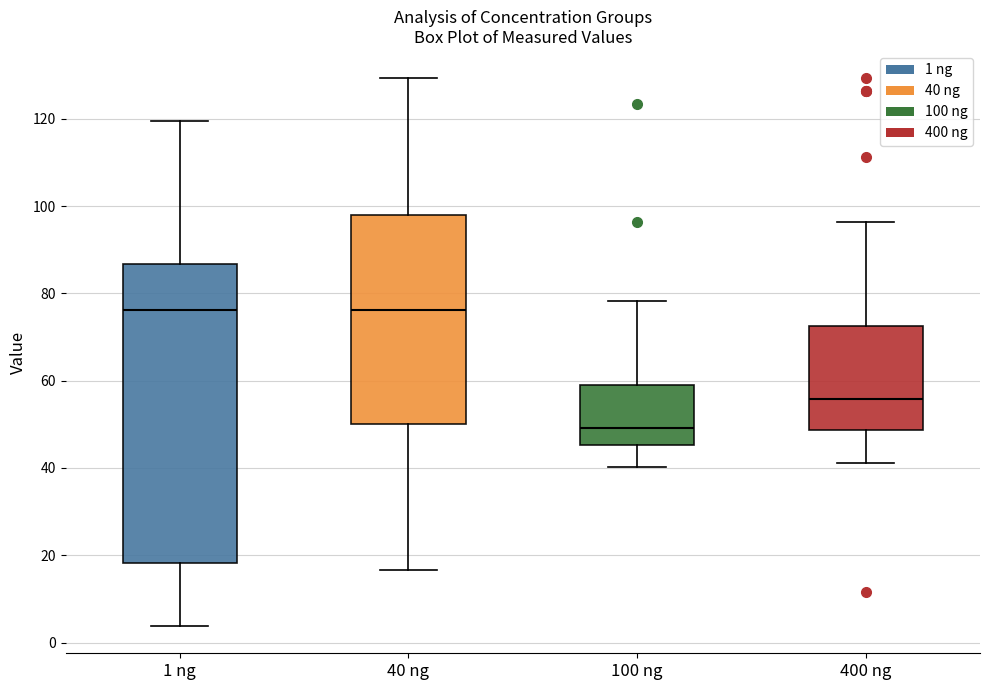

Where does the median line of the box for 100 ng sit on the y-axis? The values are not printed on the chart, so give them approximately, as read against the axis.

50